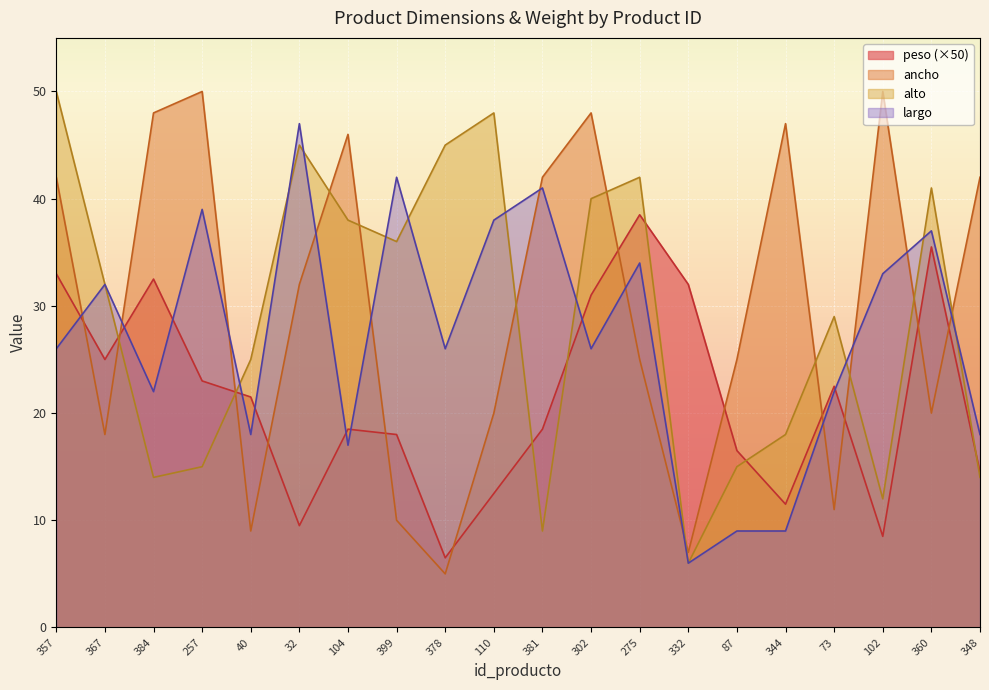

Which series has the widest spread of values?

ancho